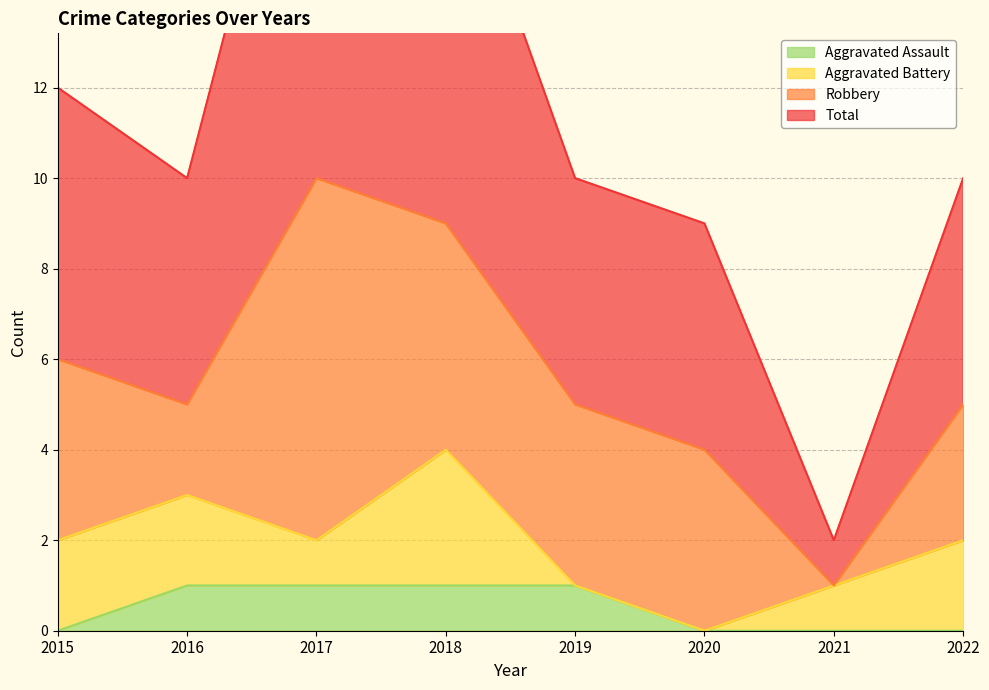

Does the chart display data point markers on the line(s)?

No